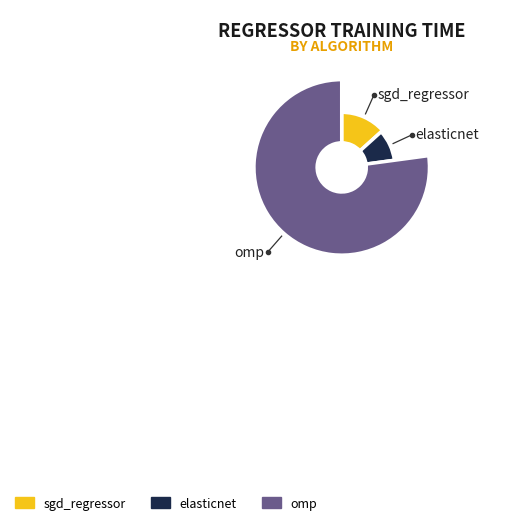

To the nearest percent, what is the average slice percentage?

33%